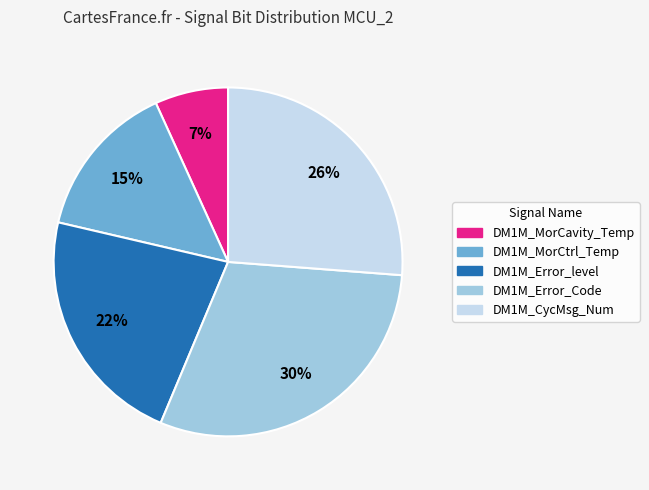

Count the number of slices in the pie.

5